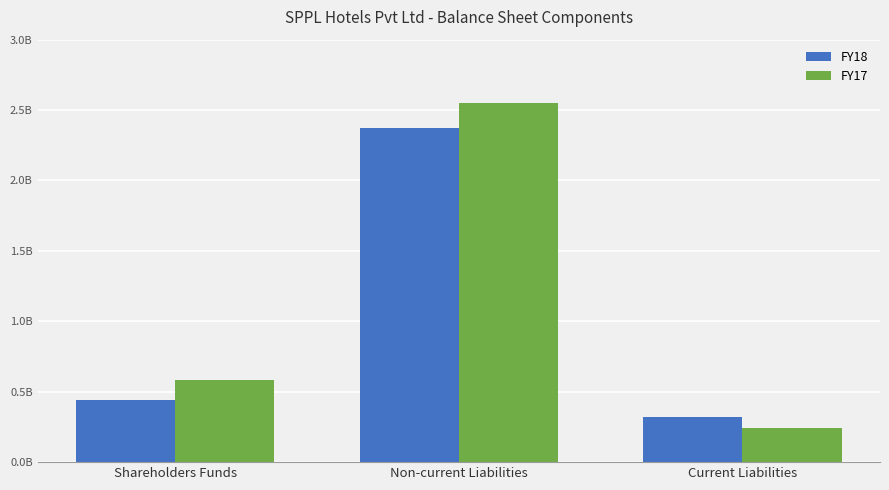

Count the FY17 values in the range 242515000 to 2548826000.

3